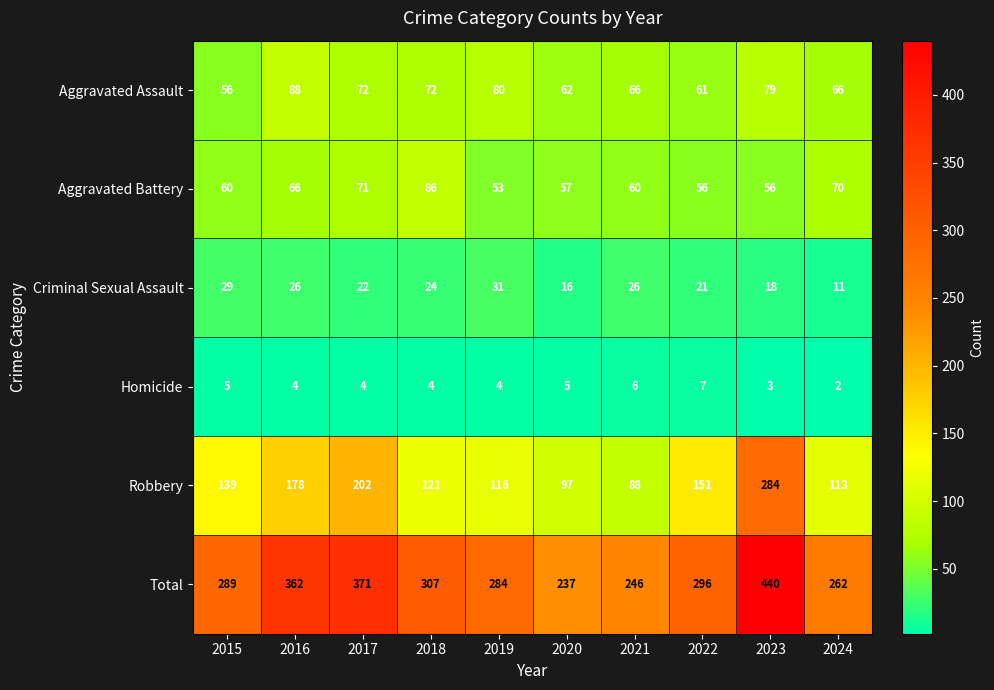

At which category is the sum across all series the highest?

2023